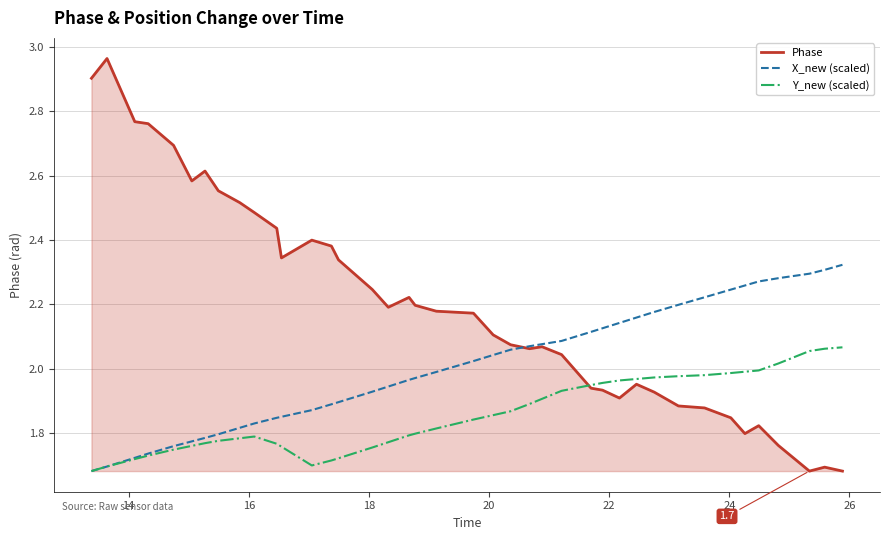

Rank the series by their maximum value, from highest to lowest.

Phase, X_new (scaled), Y_new (scaled)